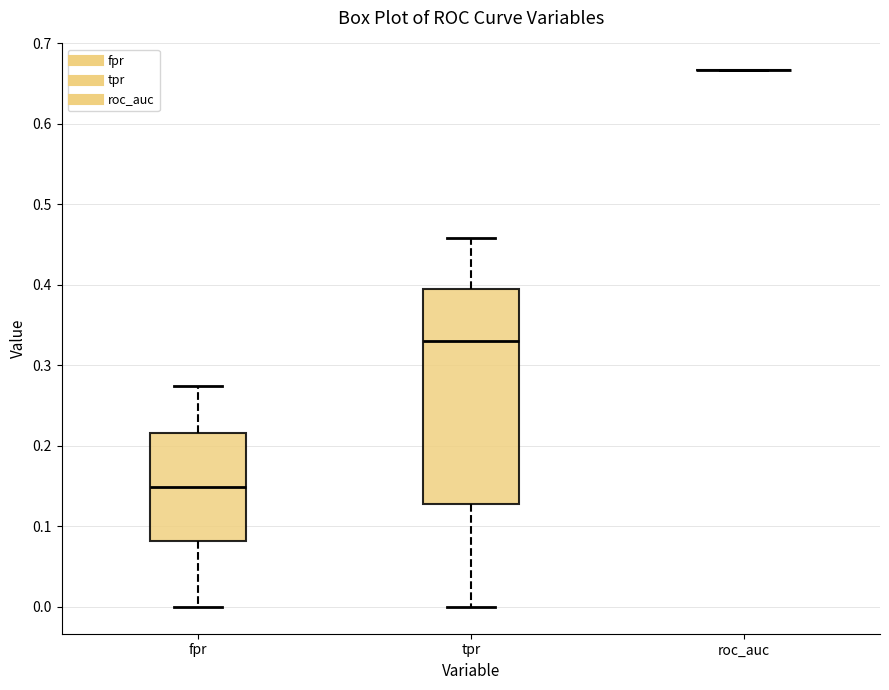

Reading left to right, transcribe this box plot: for each box, give where its median line is, the range the box spans, and where its two whiskers end, as read against the y-axis. The values are not printed on the chart, so give them approximately, as read against the axis.

fpr: median 0.15, box 0.08 to 0.22, whiskers 0.00 to 0.27
tpr: median 0.33, box 0.13 to 0.39, whiskers 0.00 to 0.46
roc_auc: box collapsed to a line at 0.67, whiskers 0.67 to 0.67